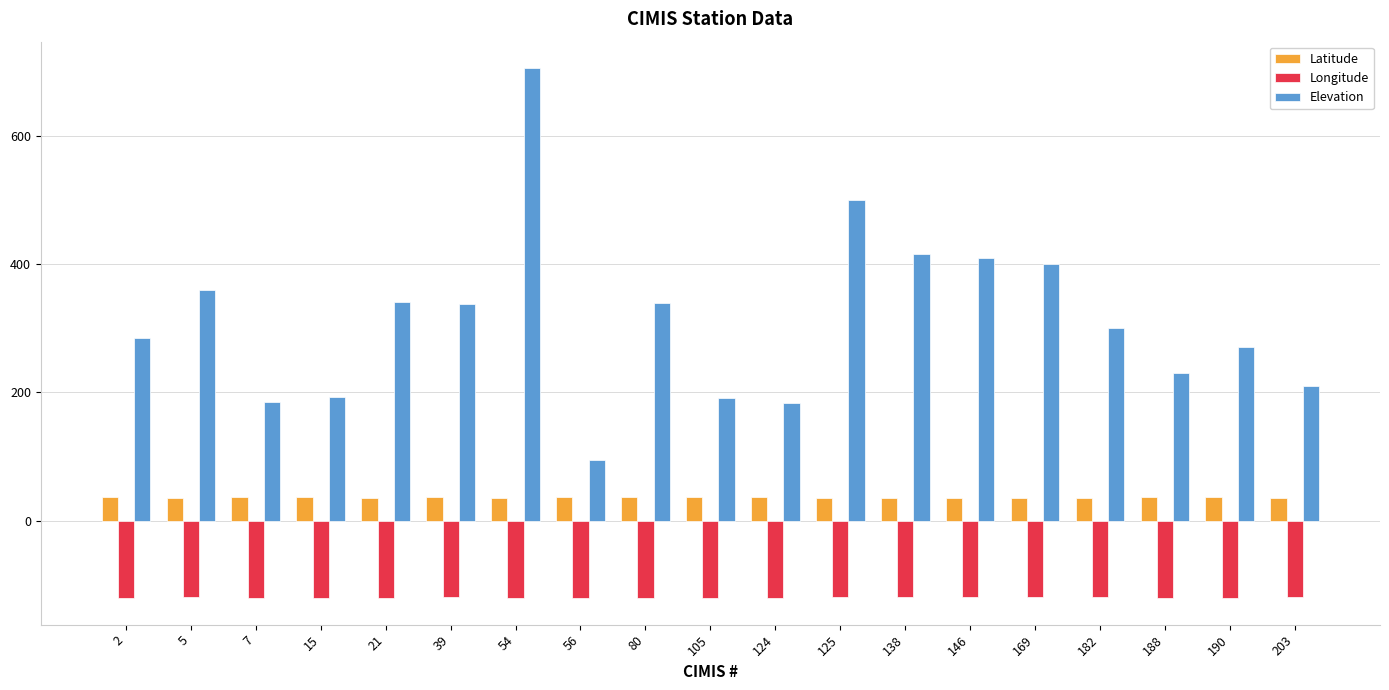

List the series in order of their peak value, highest first.

Elevation, Latitude, Longitude